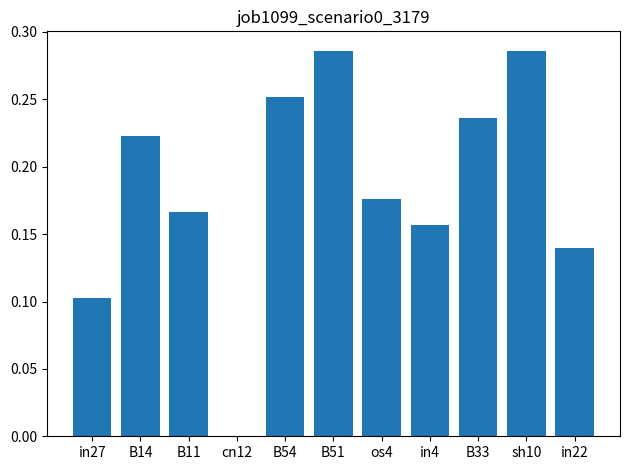

Which has a higher value, B14 or in22?

B14